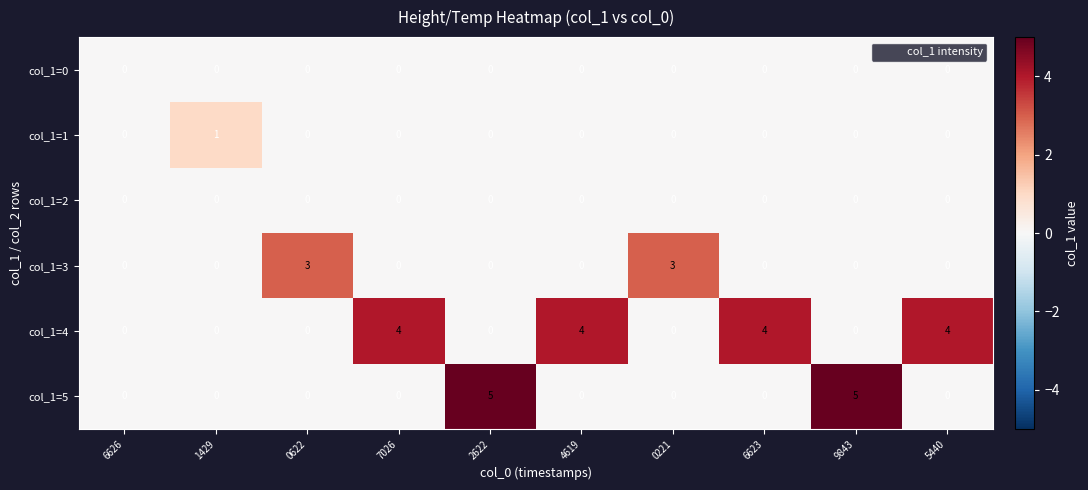

How many col_1=1 values are between 0 and 1?

10